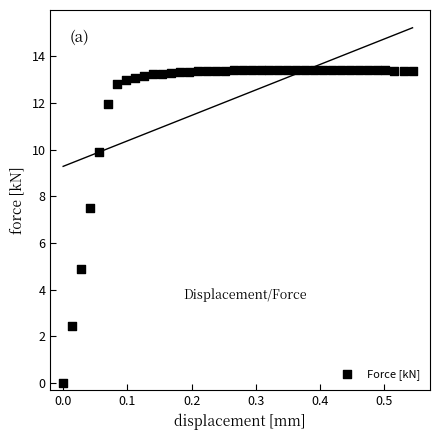

What is the range of Y values (max minus min)?

13.4